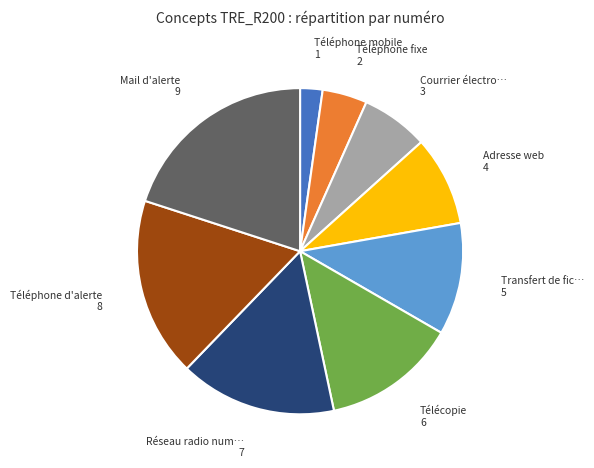

Count the number of slices in the pie.

9